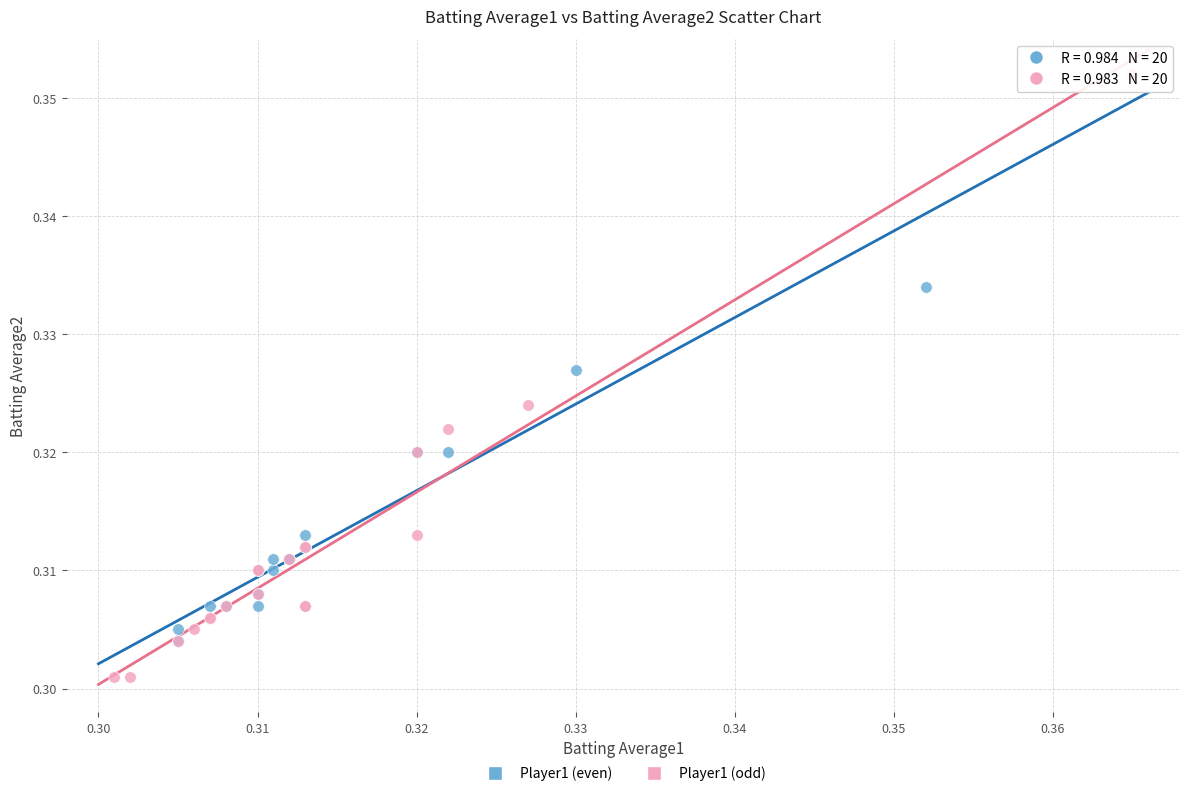

Which series has the widest spread of Y values?

Player1 (odd)